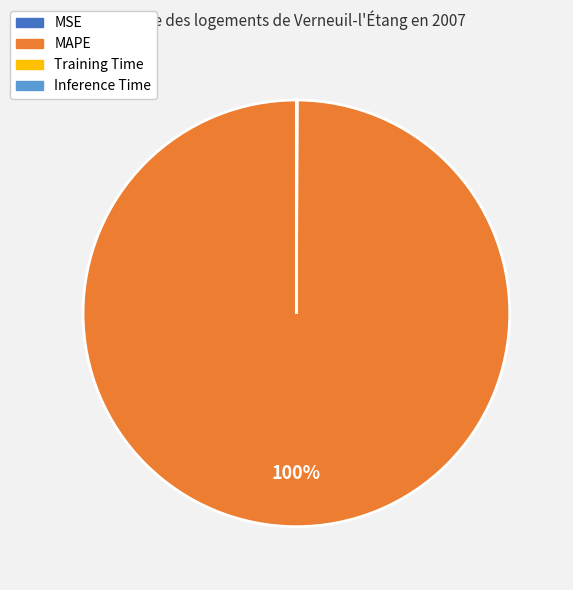

To the nearest percent, what portion does MAPE represent?

100%